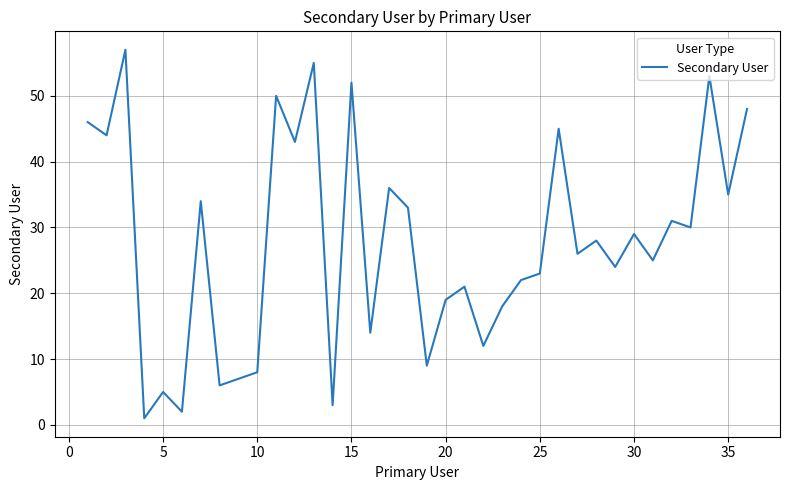

What is the greatest value displayed?

57